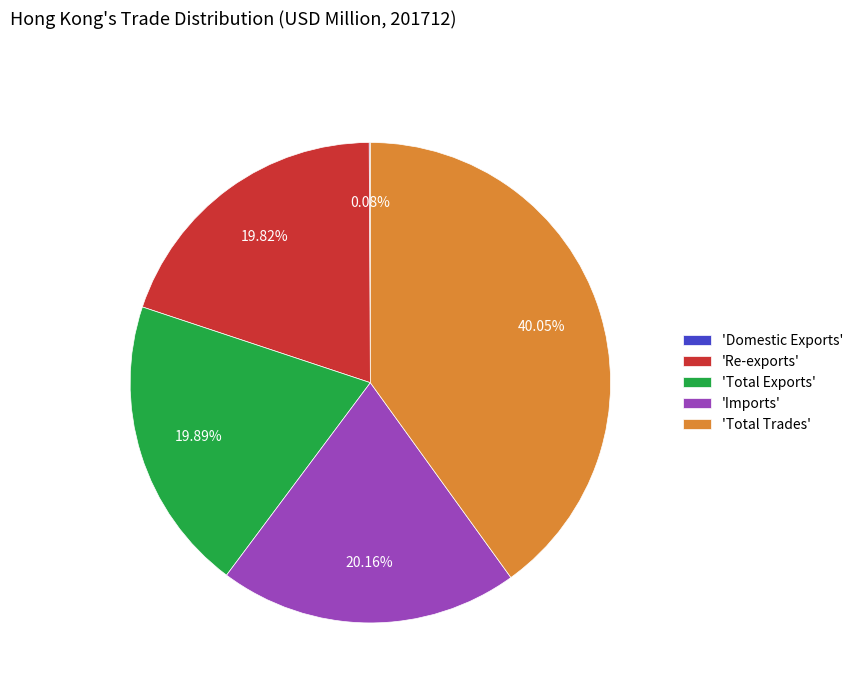

Which category has the biggest portion of the pie?

'Total Trades'